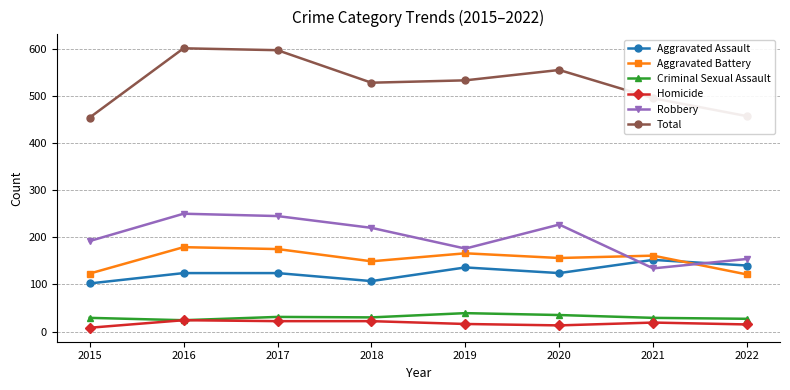

At how many categories does at least one series exceed 336?

8